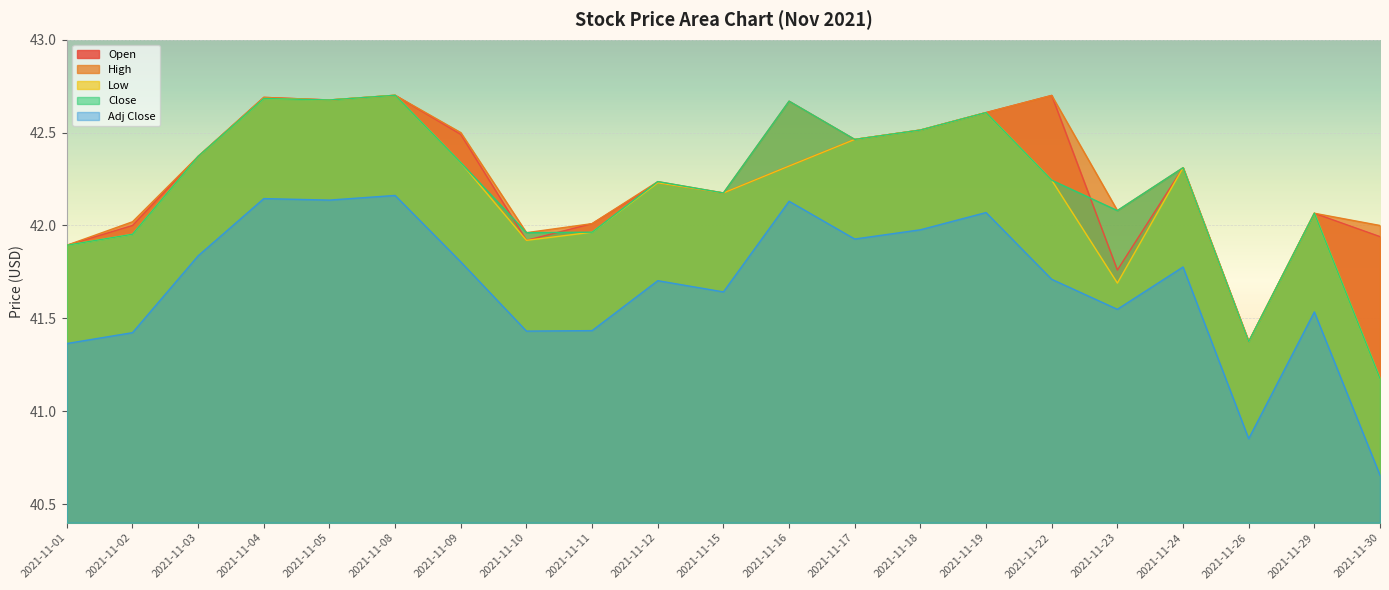

Rank the series at 2021-11-16 from highest to lowest value.

High, Close, Open, Low, Adj Close